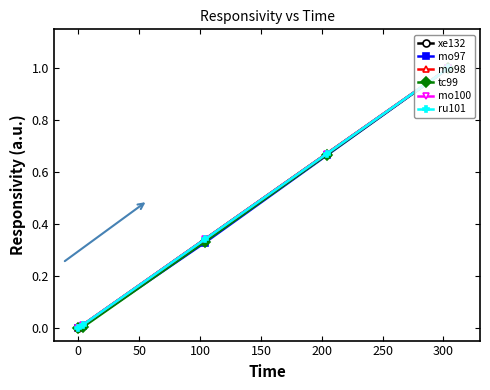

True or false: tc99 has more than 1 interior local peaks.

False